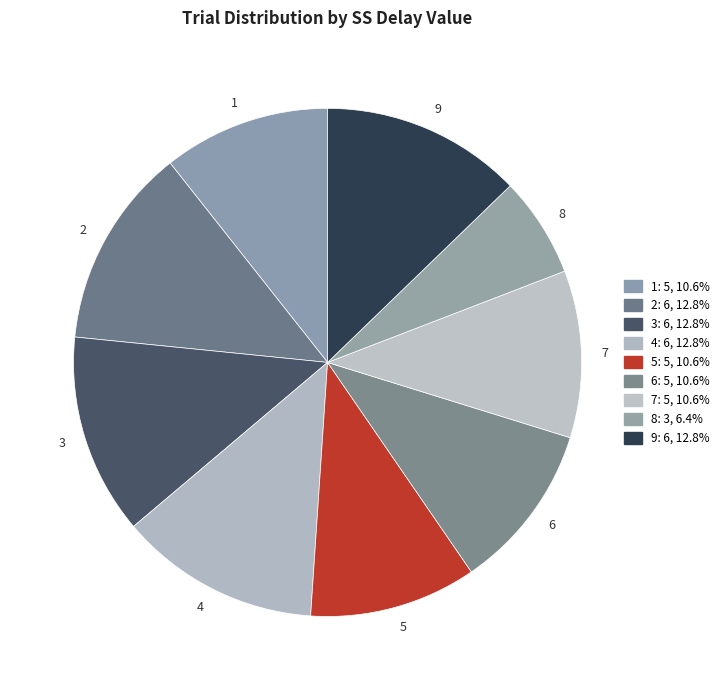

Do 1 and 8 together represent more than half of the pie?

No